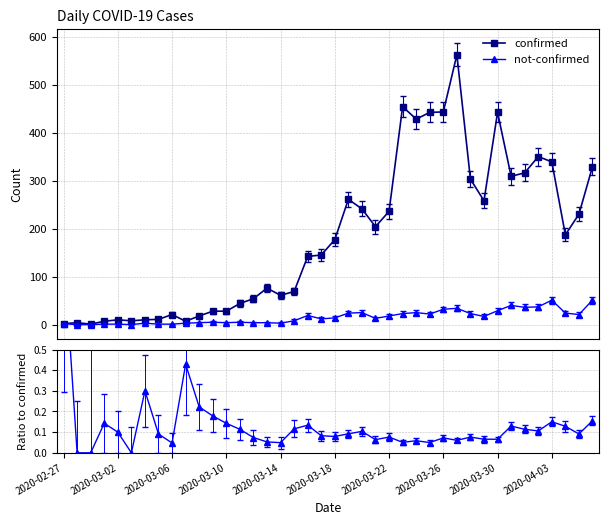

Count the number of categories in the chart.

40